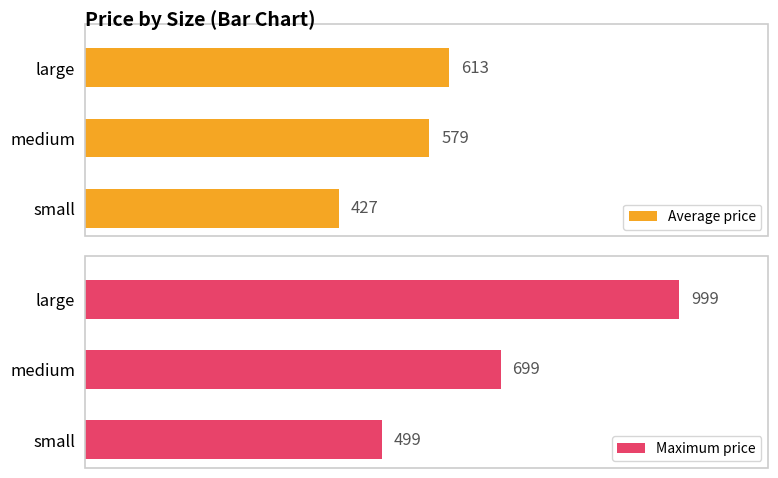

Which category has the lowest value in the Average price series?

small